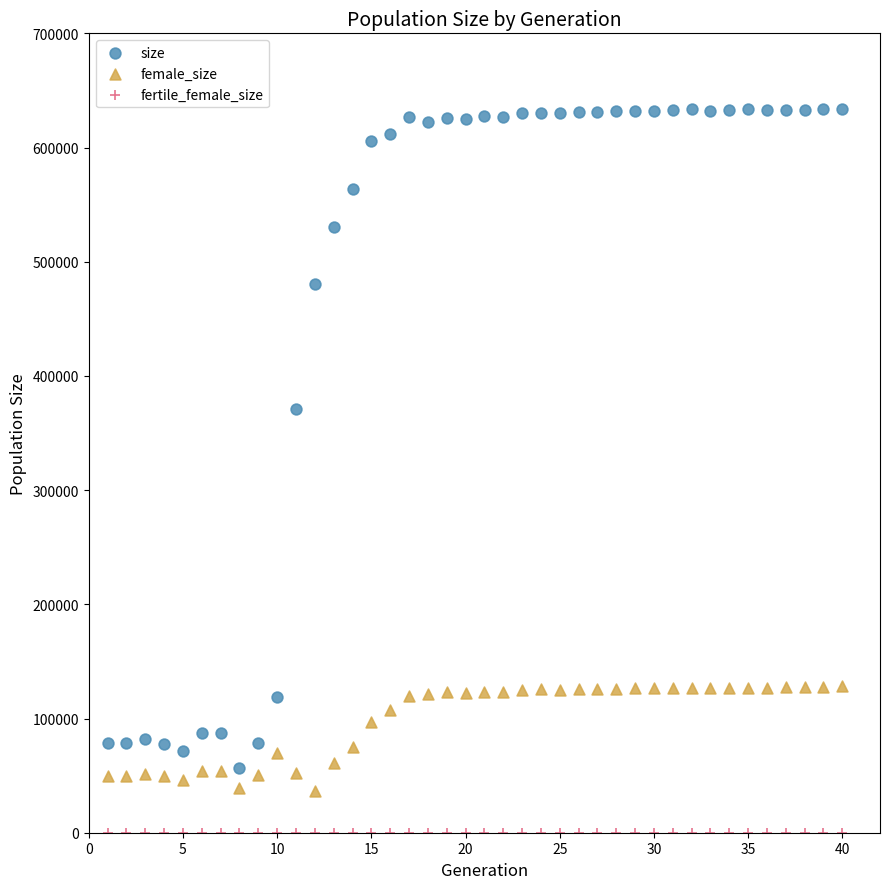

Across all series, what Y value is closest to 316936?

370718